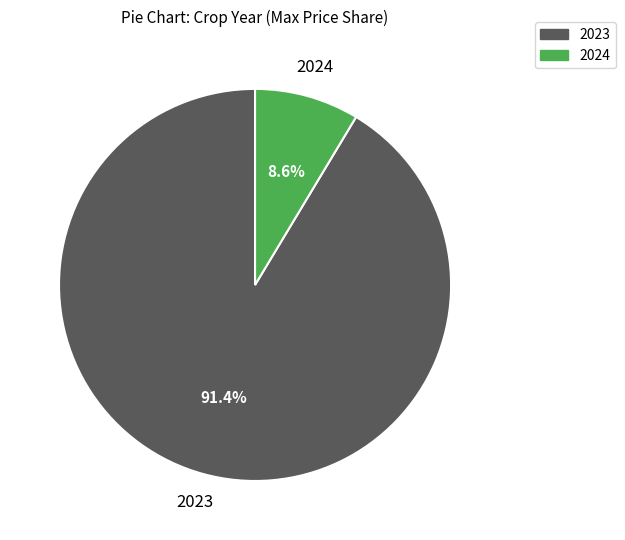

How many segments does this pie chart have?

2